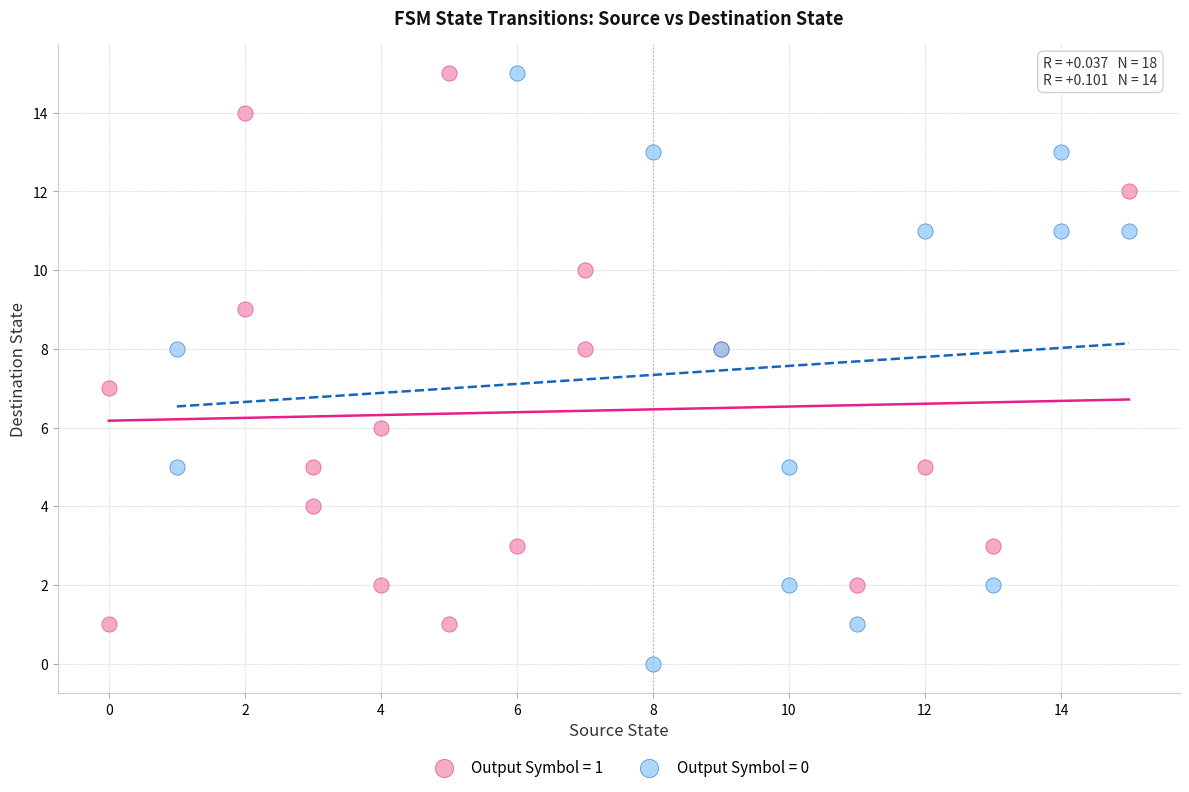

Which series has the widest spread of Y values?

Output Symbol = 0